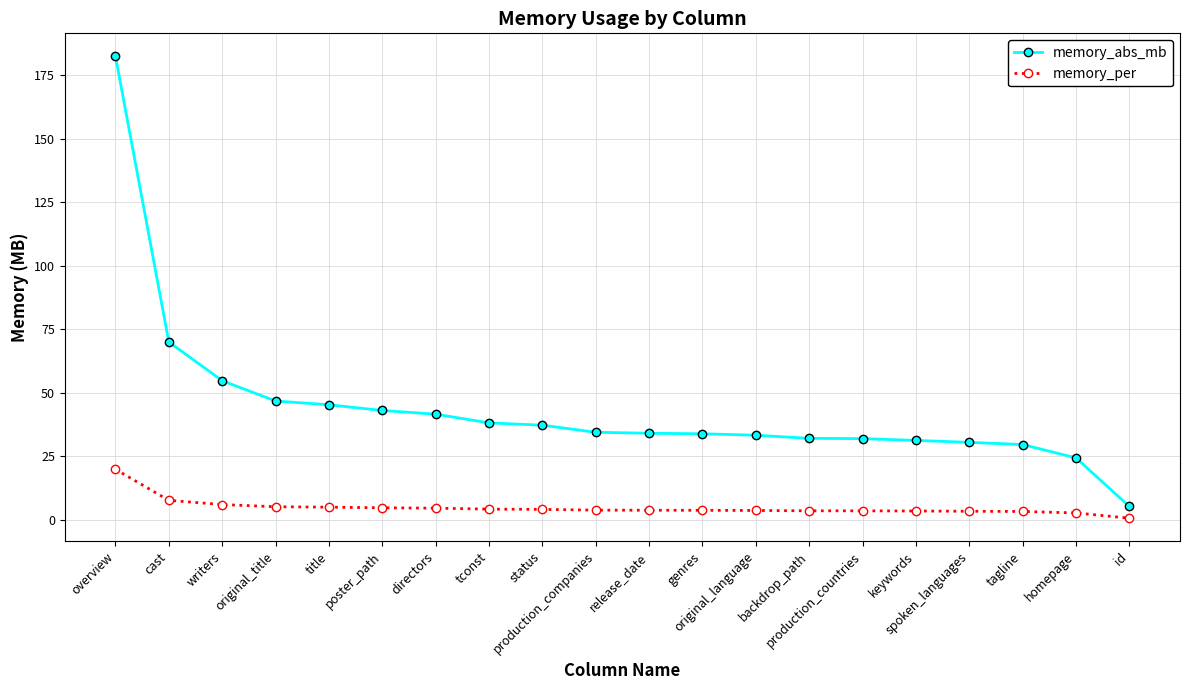

How many lines are shown in the chart?

2